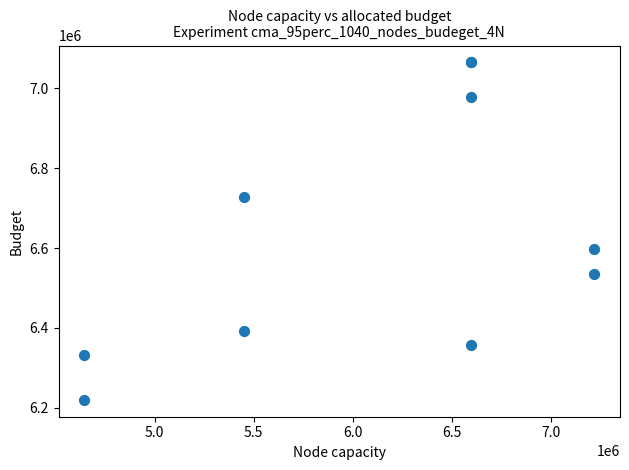

What Y value in the scatter plot is closest to 6642362?

6598345.8